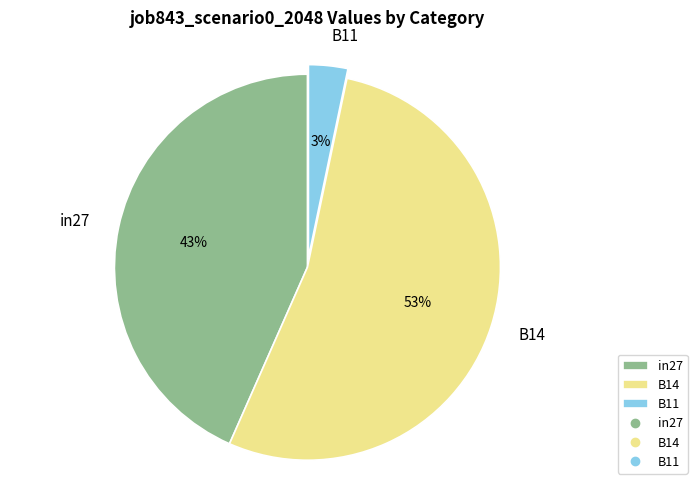

To the nearest percent, what percentage of the pie is B11?

3%